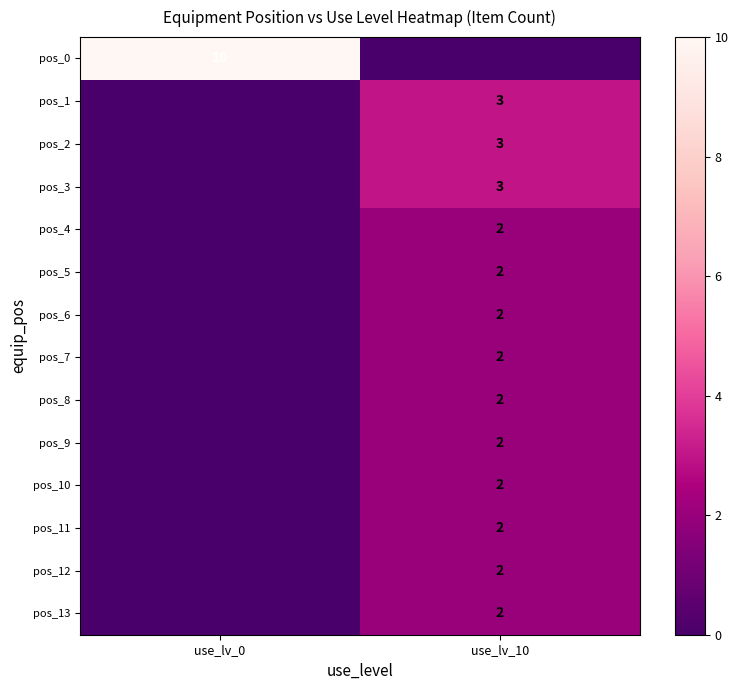

Between use_lv_0 and use_lv_10, which is larger?

use_lv_0